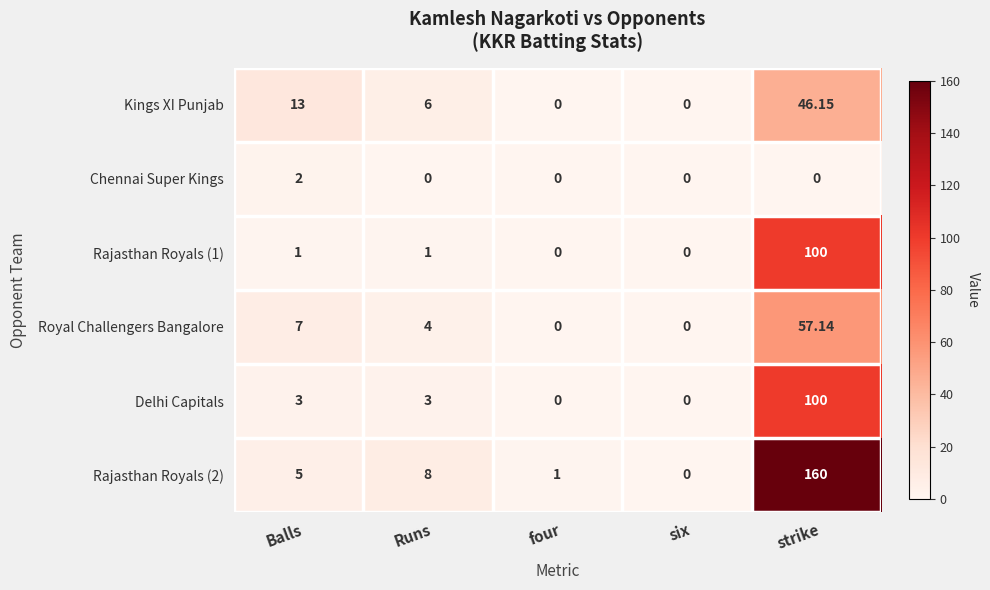

List the labels in order of Rajasthan Royals (2) value, smallest first.

six, four, Balls, Runs, strike